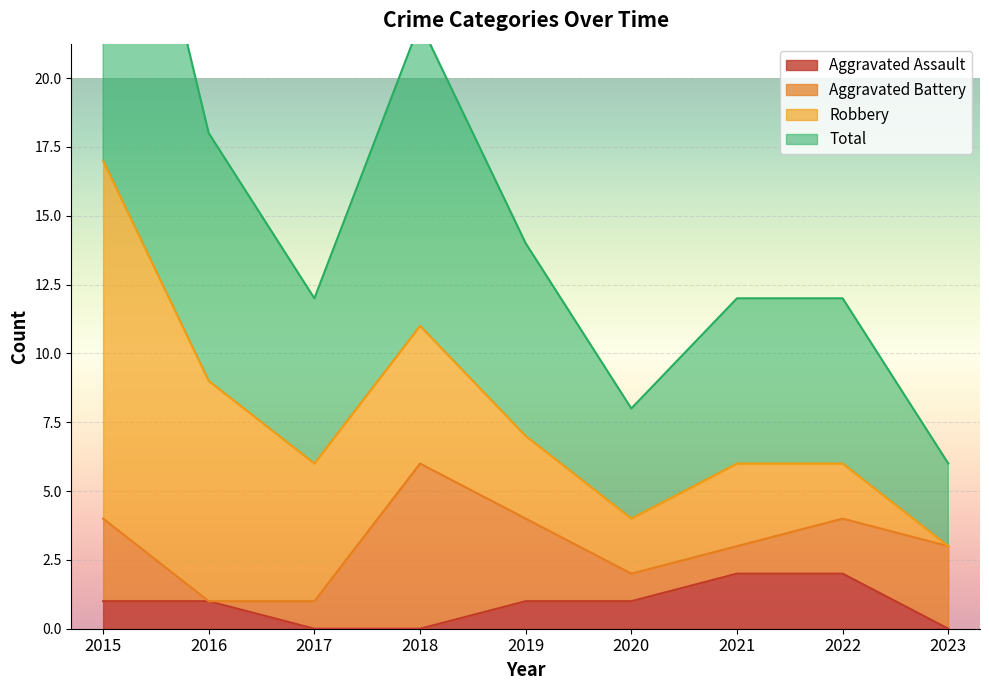

What is the value of the Aggravated Assault point at the 6th from the left?

1